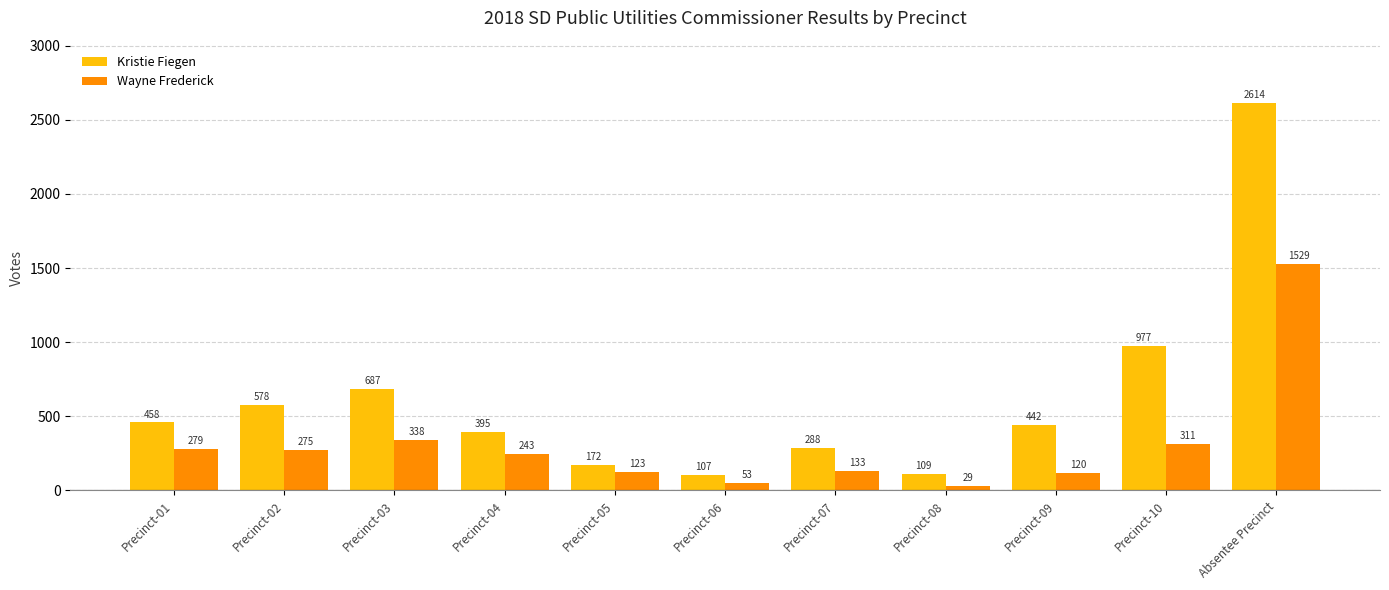

What position from the left is Precinct-09?

9